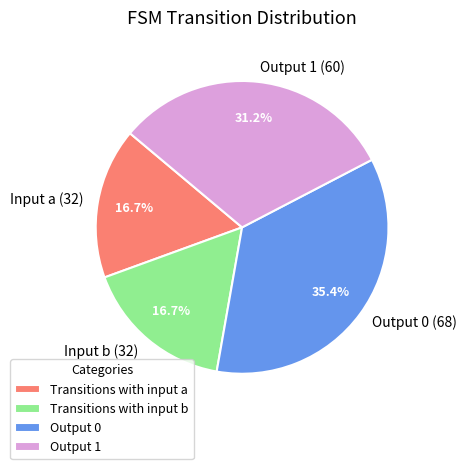

Does Output 0 (68) represent more than half of the total?

No